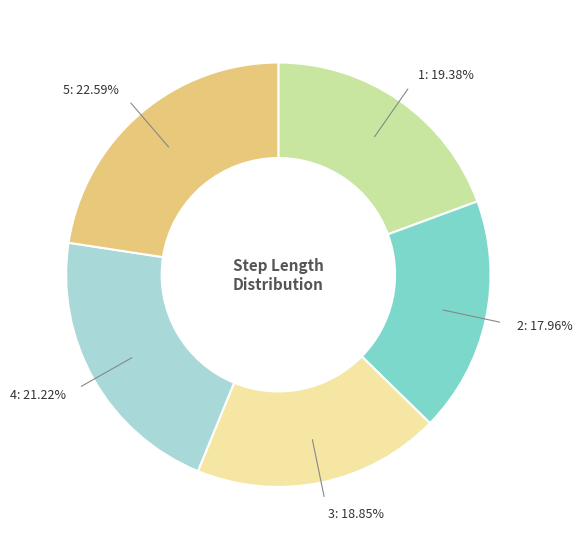

Does any single category account for the majority?

No